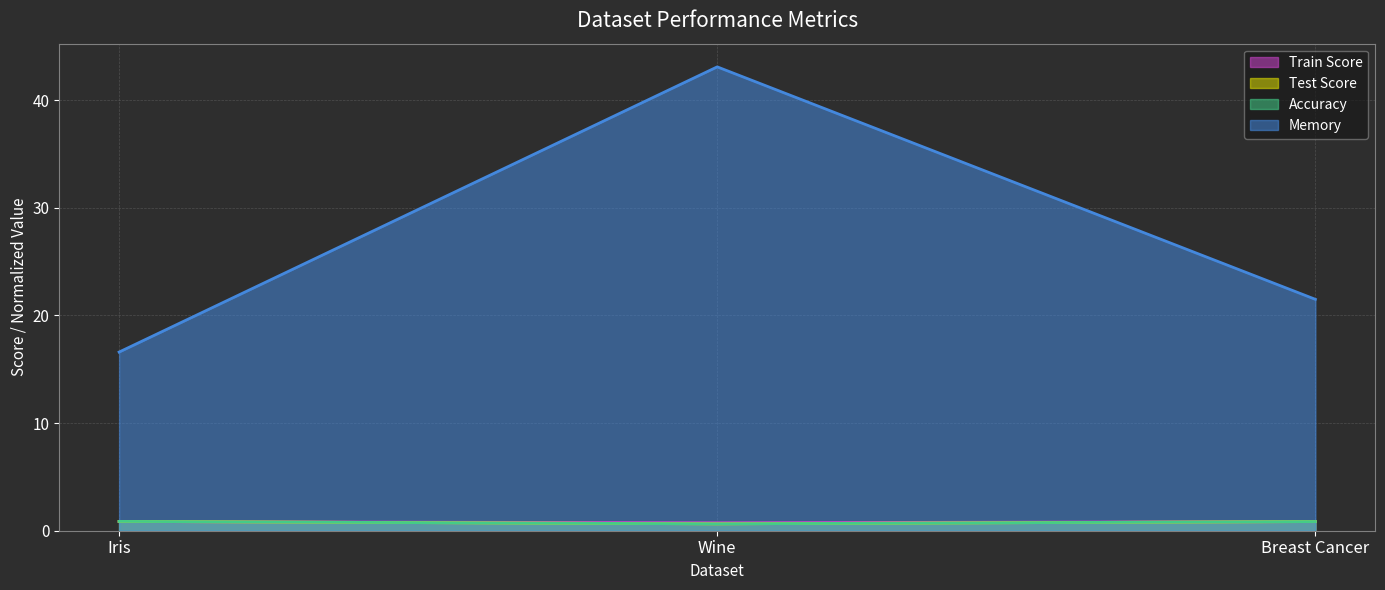

How many data points in Memory are less than 21?

1